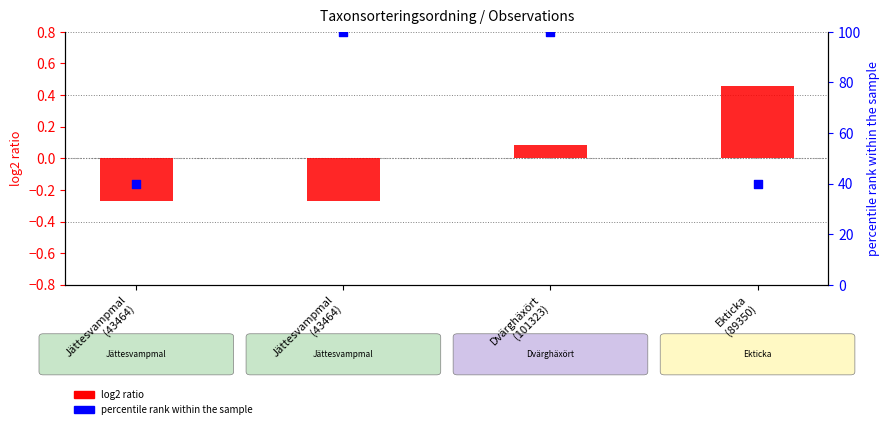

At which category is the sum across all series the highest?

Dvärghäxört
(101323)